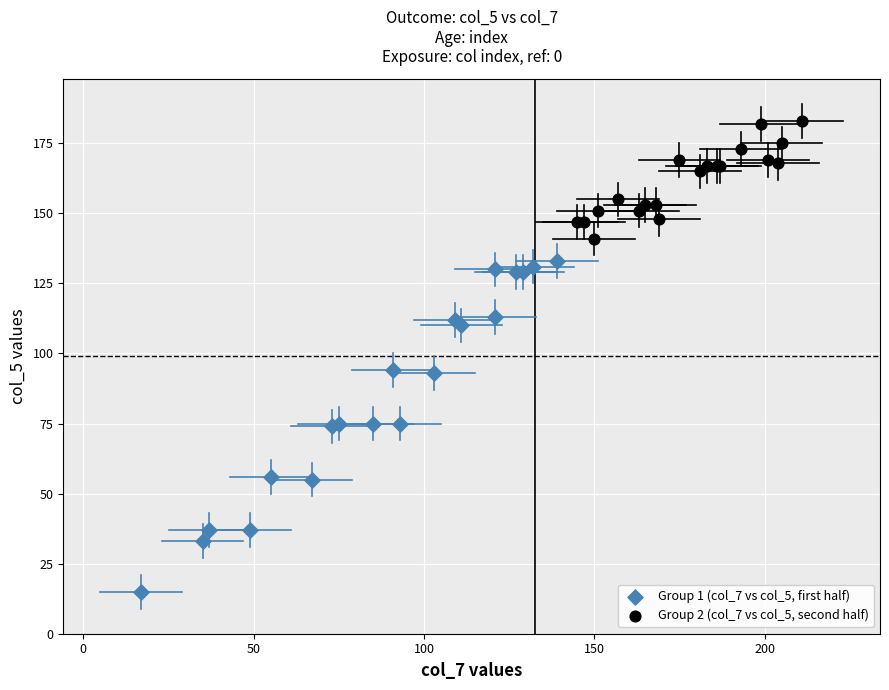

Which series contains the highest Y value?

Group 2 (col_7 vs col_5, second half)